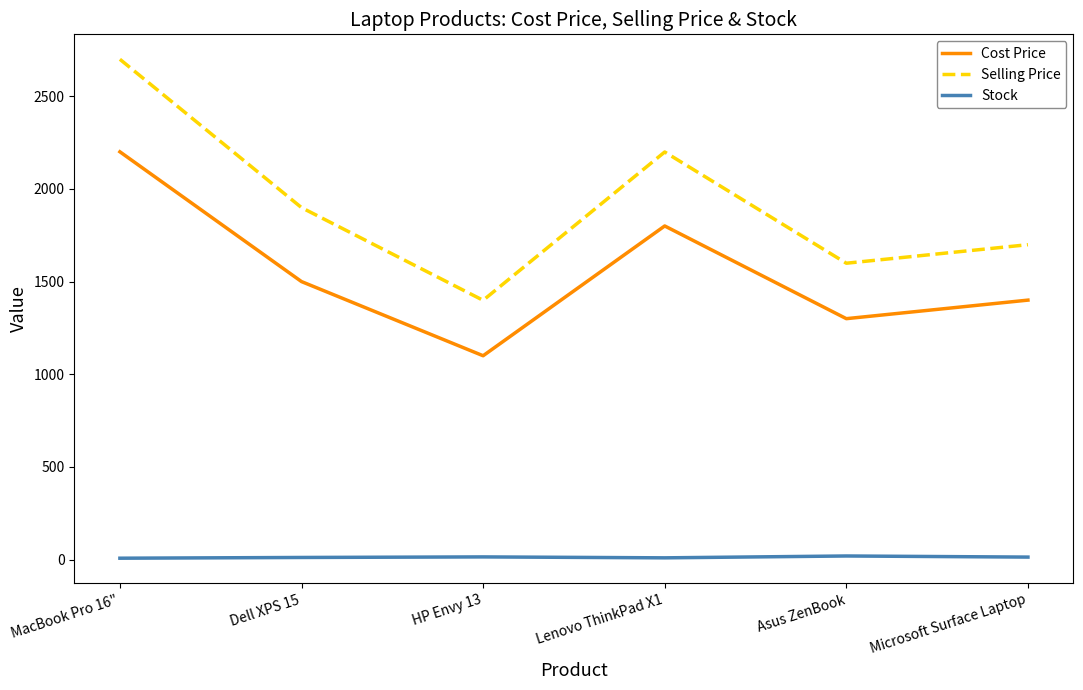

In Selling Price, how many points are higher than both neighbors (excluding endpoints)?

1